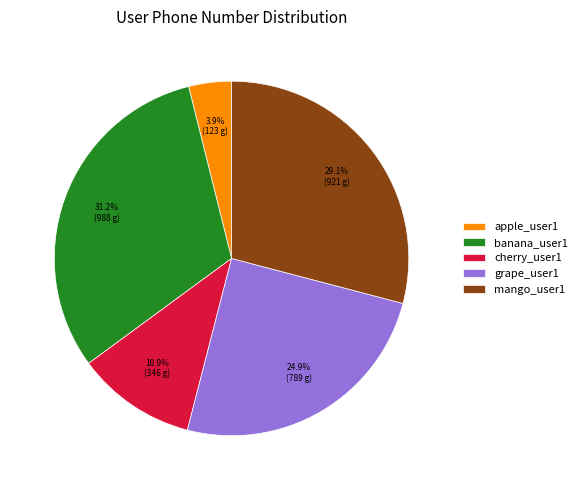

To the nearest percent, what portion does grape_user1 represent?

25%